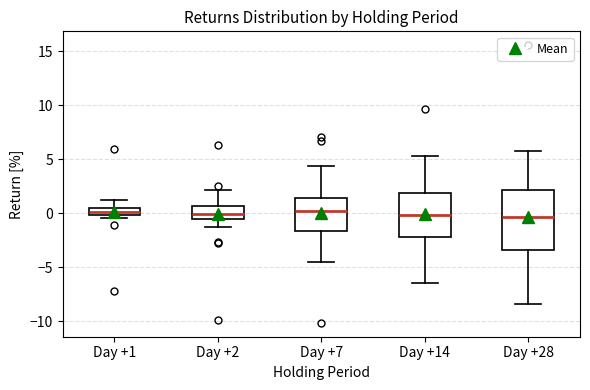

Which box is the tallest, from its lower edge to its upper edge?

Day +28